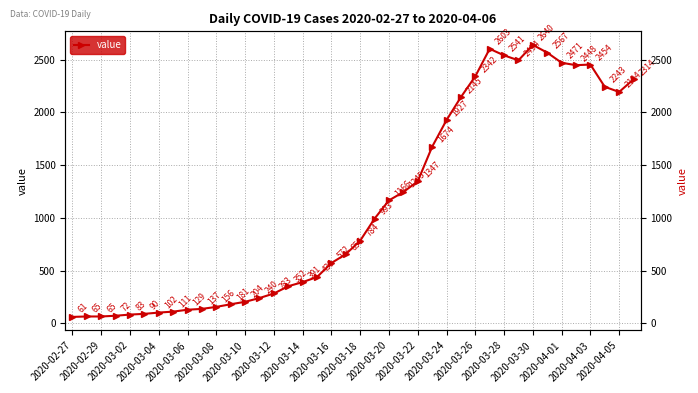

What is the greatest value displayed?

2640